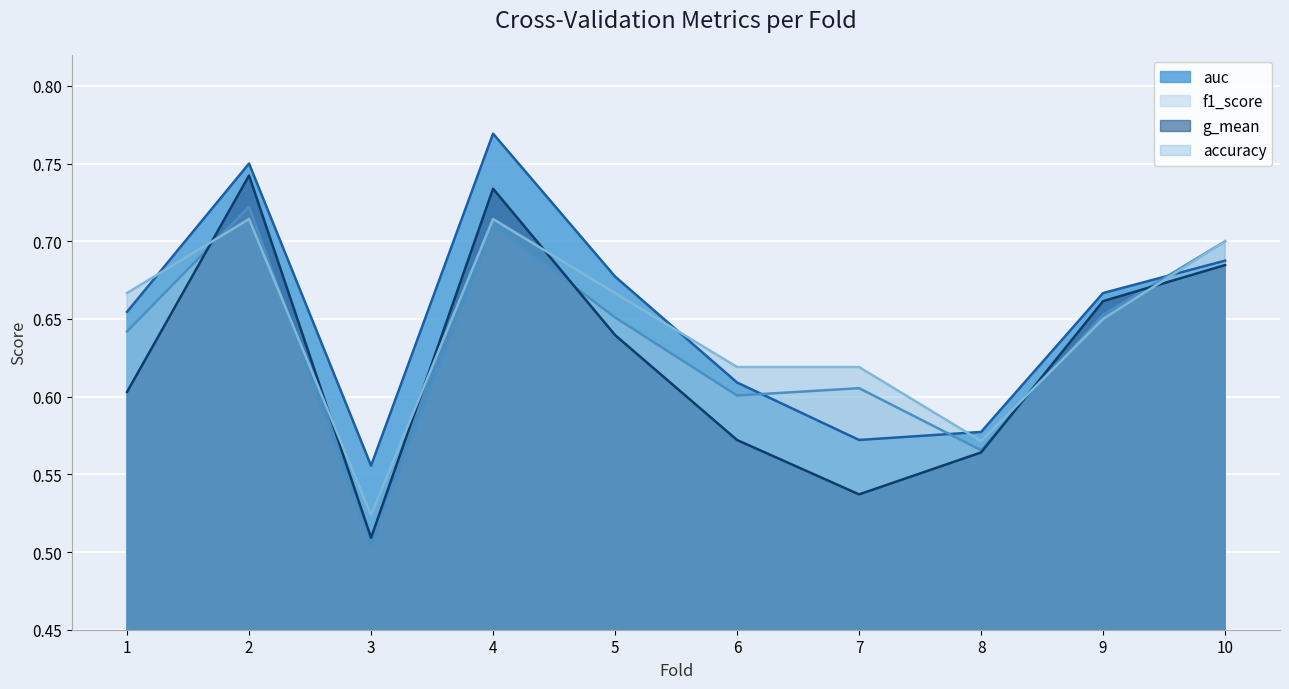

Reading left to right, transcribe all the data shown in this chart.

accuracy: 1=0.7	2=0.7	3=0.5	4=0.7	5=0.7	6=0.6	7=0.6	8=0.6	9=0.7	10=0.7
auc: 1=0.7	2=0.8	3=0.6	4=0.8	5=0.7	6=0.6	7=0.6	8=0.6	9=0.7	10=0.7
f1_score: 1=0.6	2=0.7	3=0.5	4=0.7	5=0.7	6=0.6	7=0.6	8=0.6	9=0.7	10=0.7
g_mean: 1=0.6	2=0.7	3=0.5	4=0.7	5=0.6	6=0.6	7=0.5	8=0.6	9=0.7	10=0.7